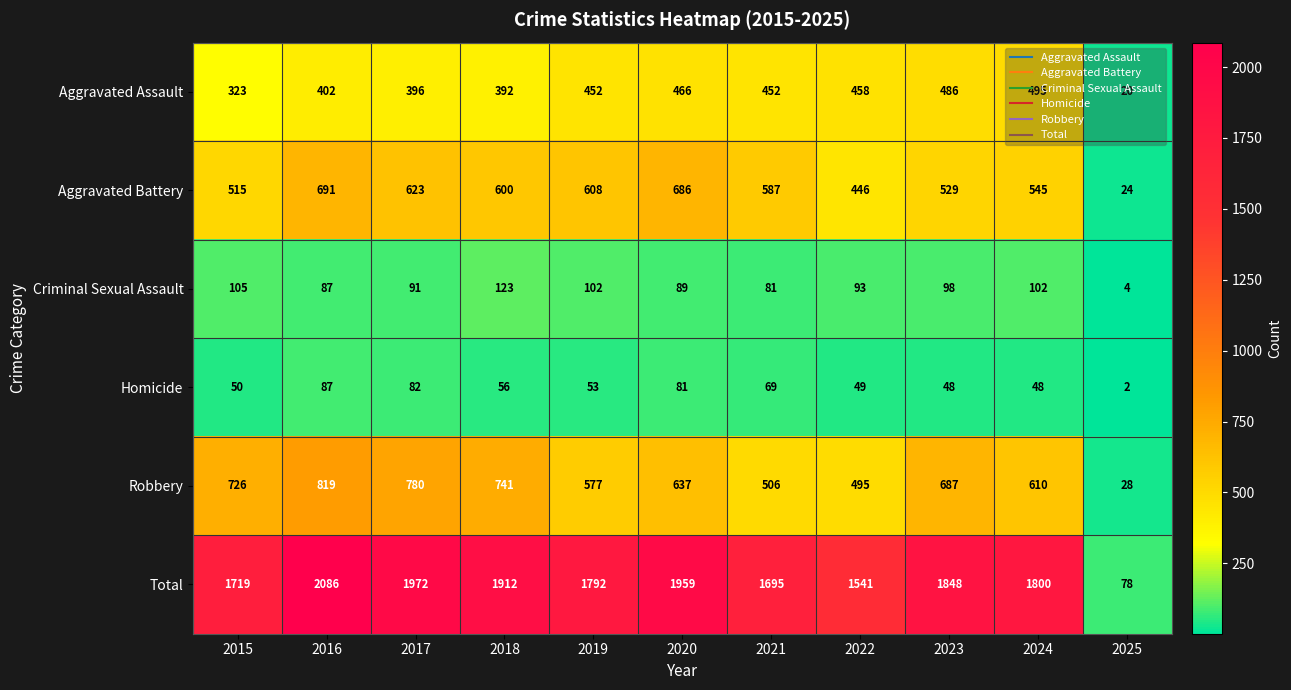

What value does the Robbery series have at 2024?

610